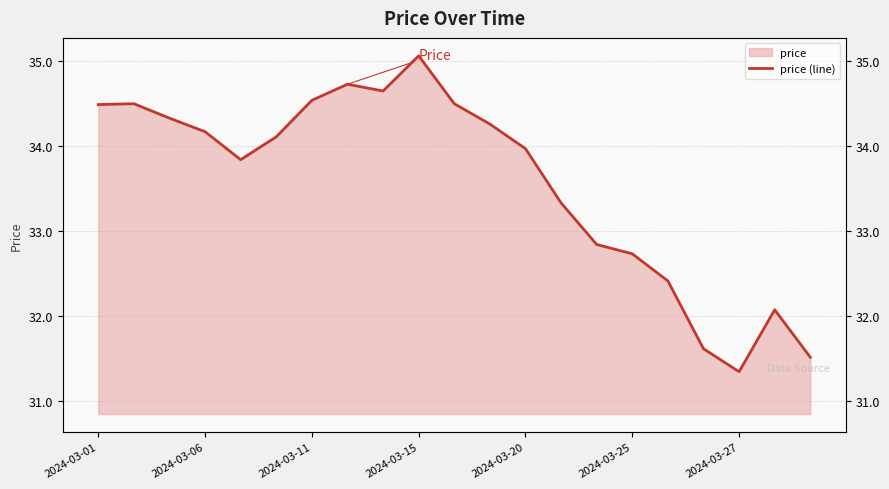

How many data points does each series have?

21